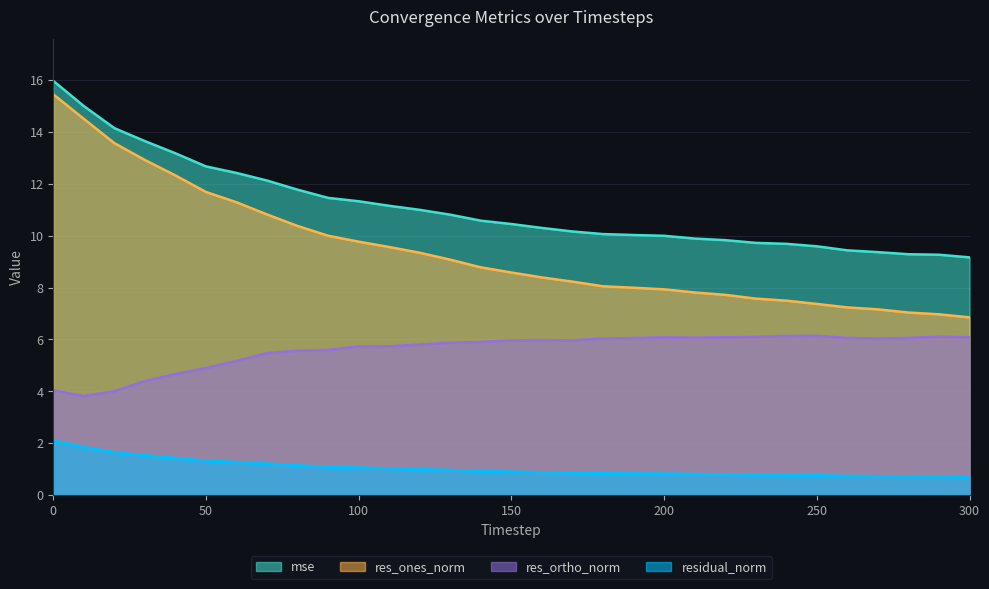

True or false: mse and residual_norm intersect in this chart.

False